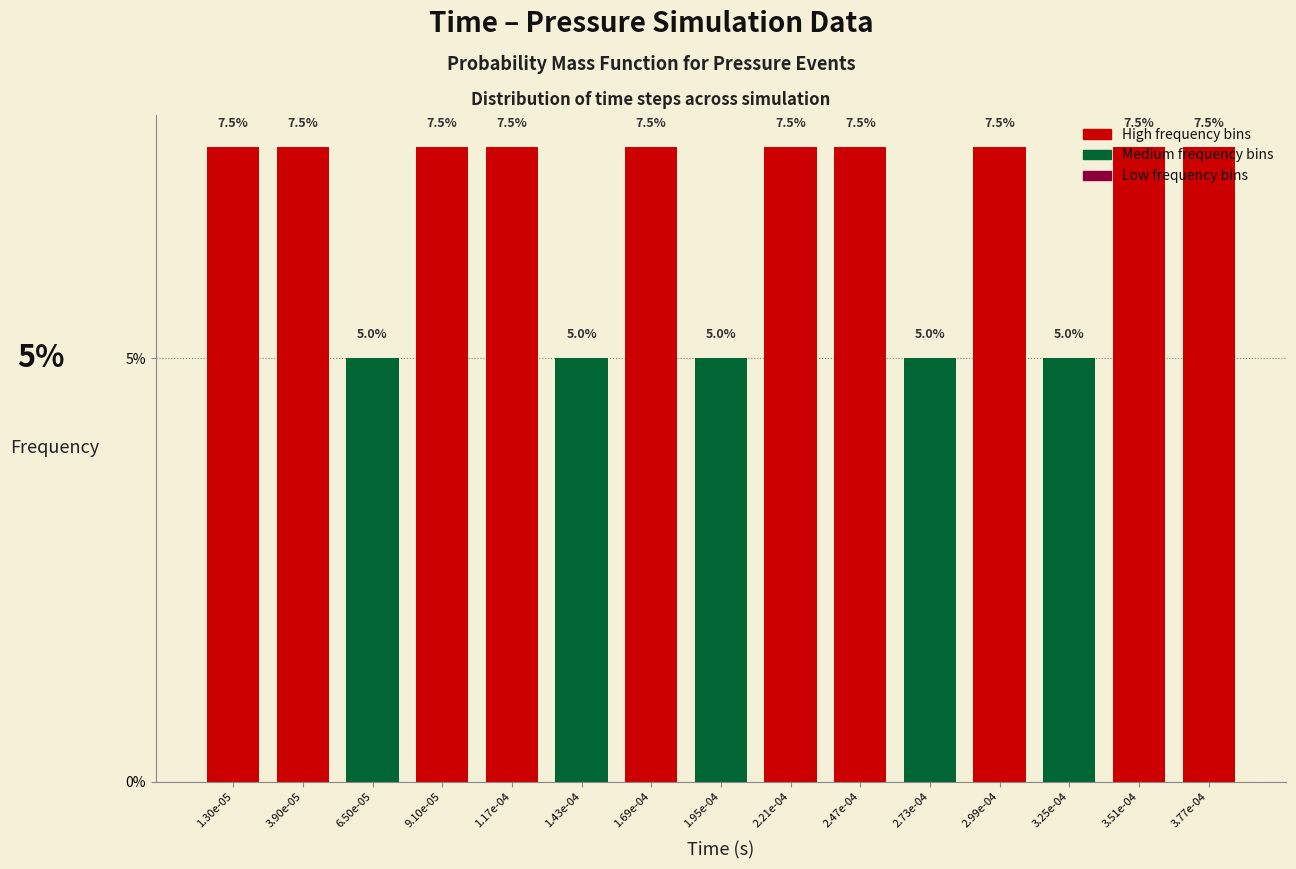

Read the value at 1.17e-04.

7.5